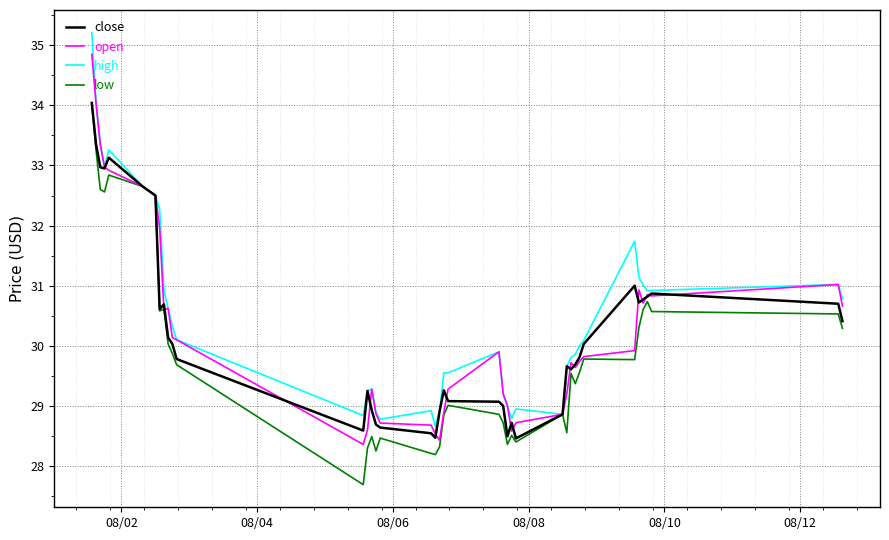

What is the lowest value of the open series?

28.4